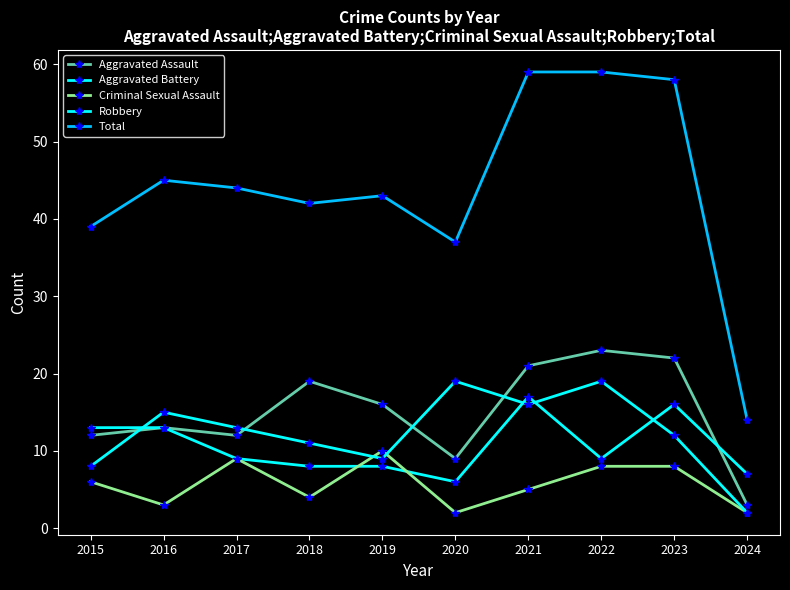

At 2019, list the series in order from smallest to largest.

Aggravated Battery, Robbery, Criminal Sexual Assault, Aggravated Assault, Total